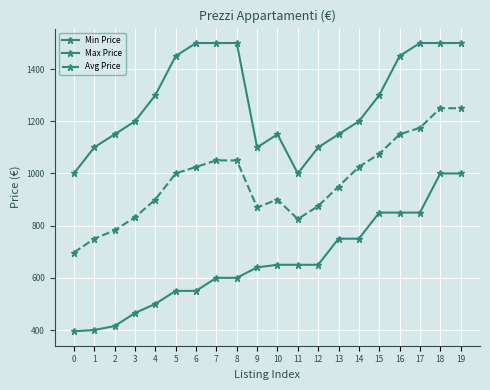

How many categories are shown in the chart?

20